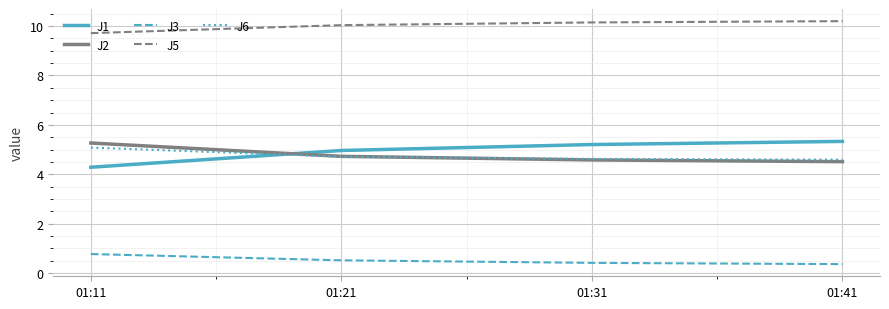

What is the difference between the highest and lowest values at 01:41?

9.8